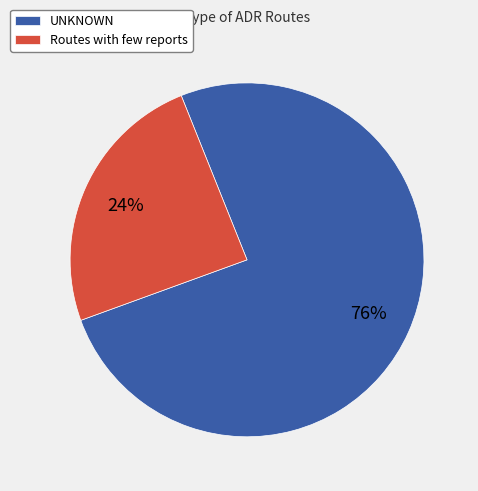

Which slice is the largest?

UNKNOWN